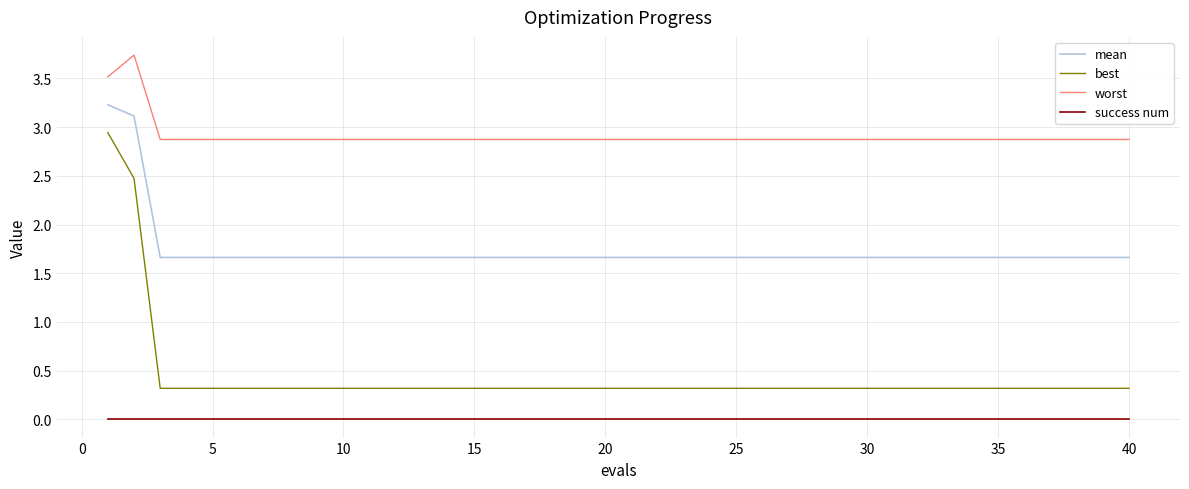

List the series in order of their peak value, highest first.

worst, mean, best, success num